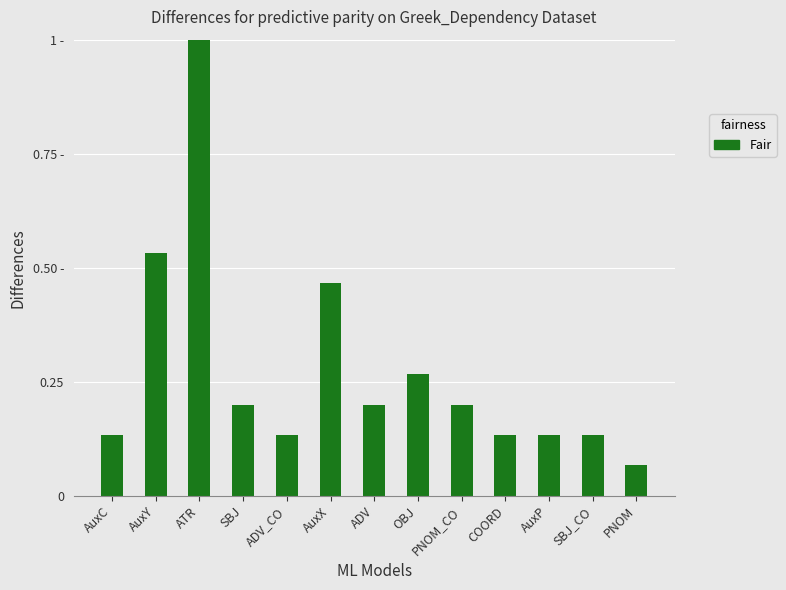

Which label corresponds to the smallest value in the chart?

PNOM